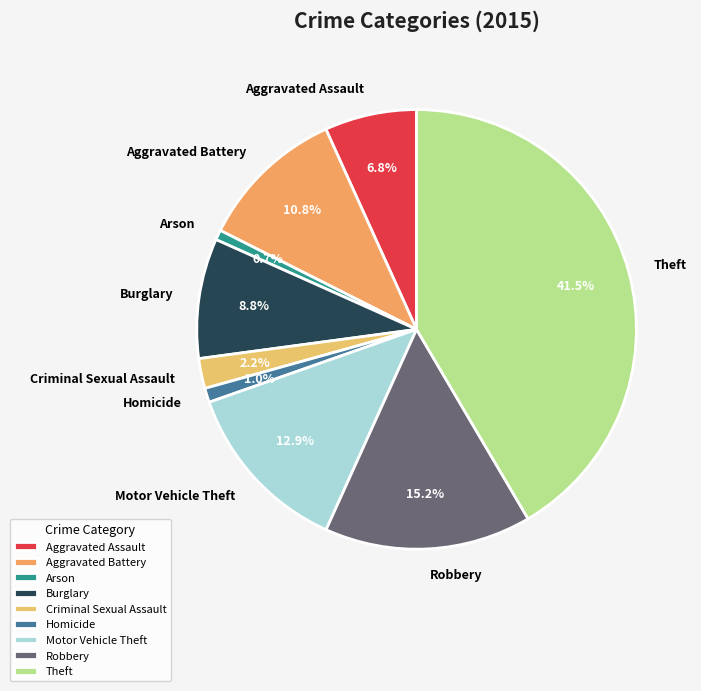

To the nearest percent, what is the difference between the Robbery and Motor Vehicle Theft slice percentages?

2%